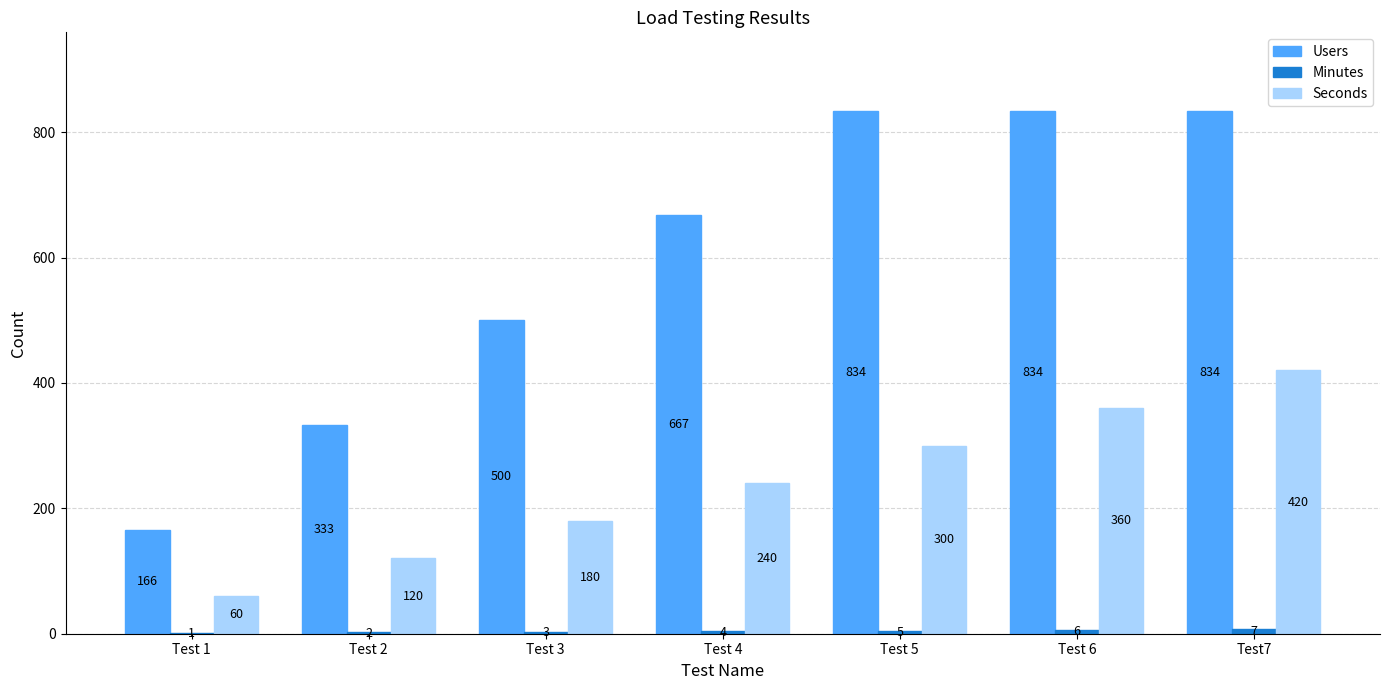

Is the value of Users at Test 6 greater than the value of Seconds at Test 3?

Yes